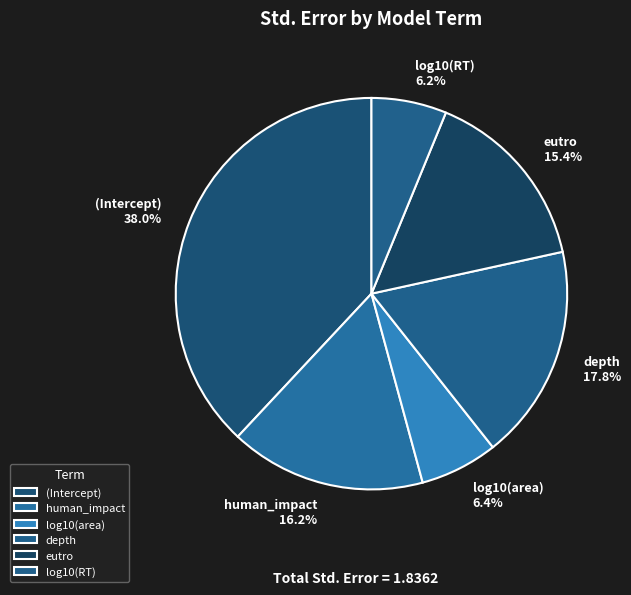

To the nearest percent, what portion does (Intercept) represent?

38%